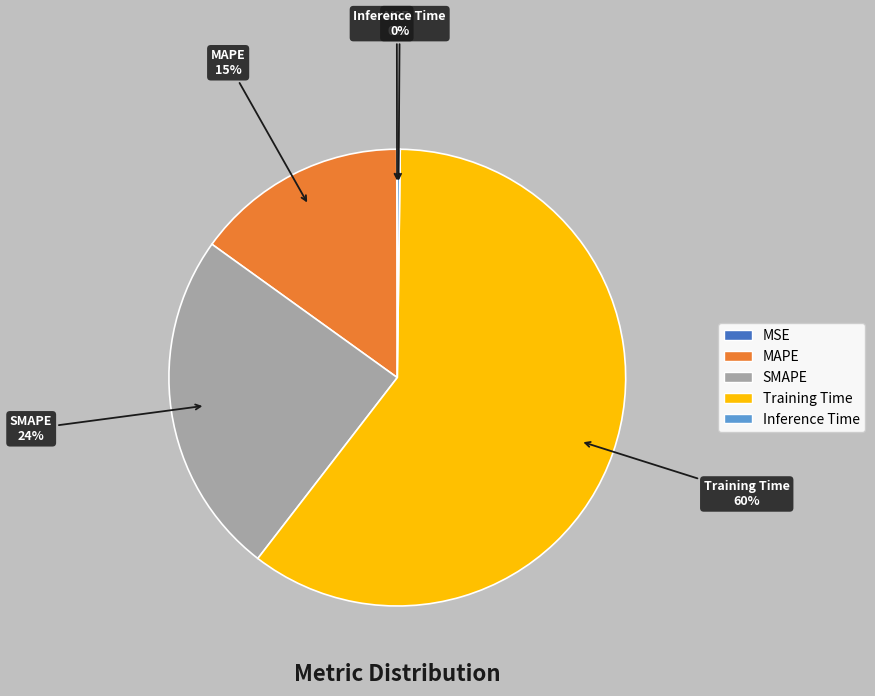

Which category accounts for the majority?

Training Time